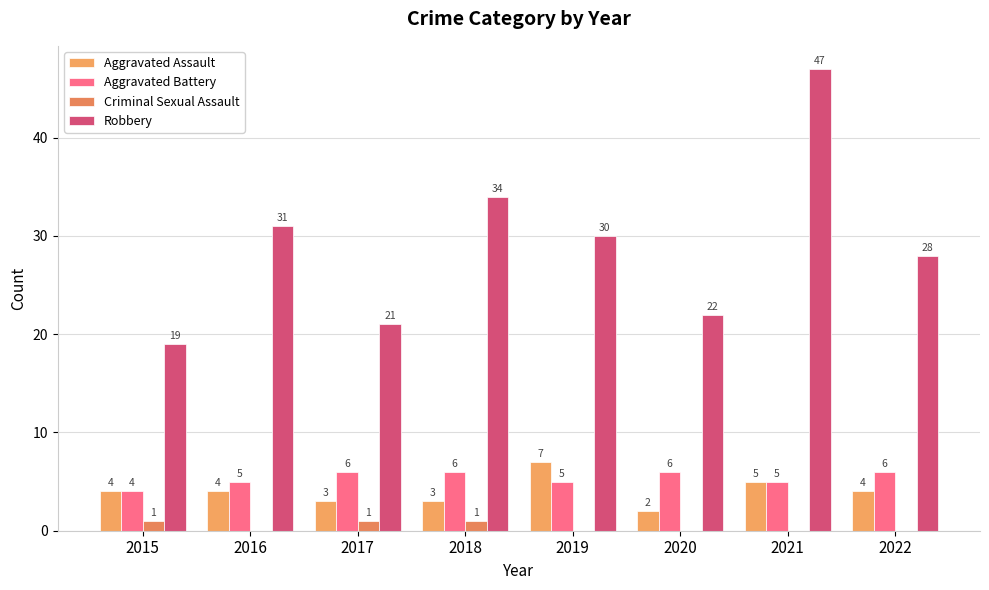

What is the difference between the Aggravated Battery values at 2015 and 2016?

1